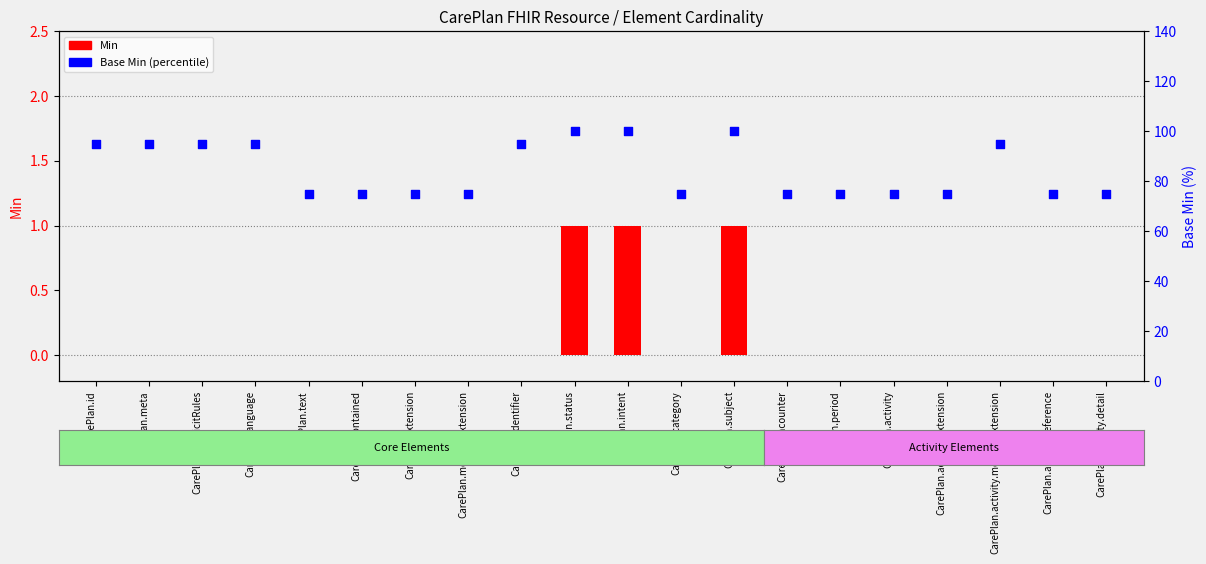

At how many categories does at least one series exceed 70?

20